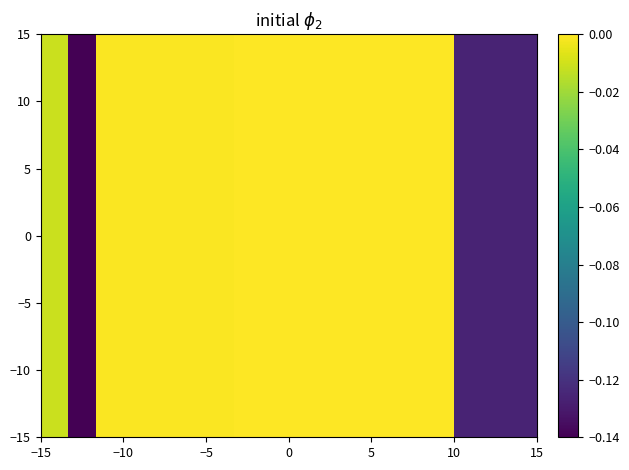

How many series are shown in this chart?

11